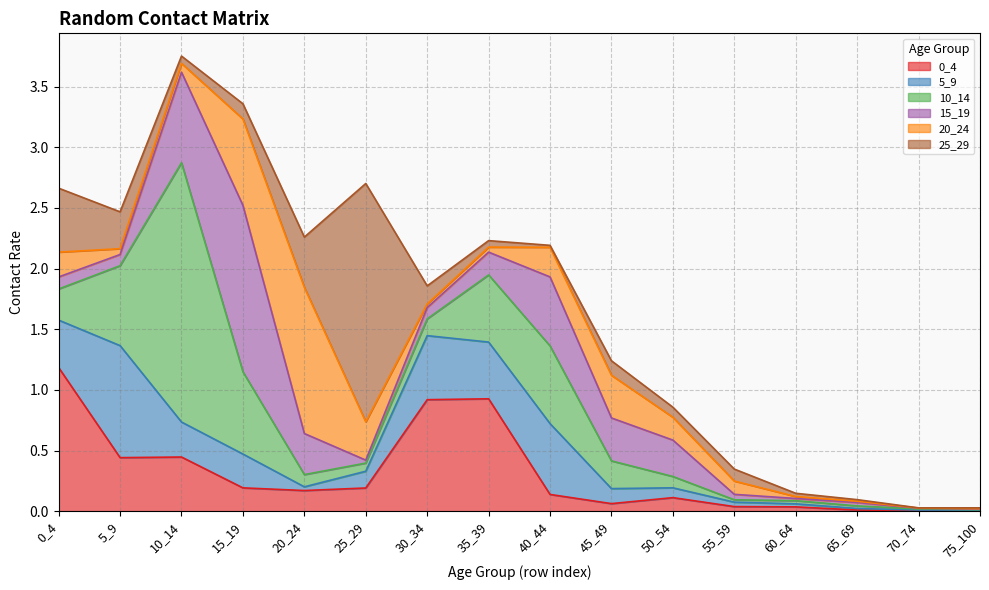

Which has a higher value, 35_39 or 70_74?

35_39